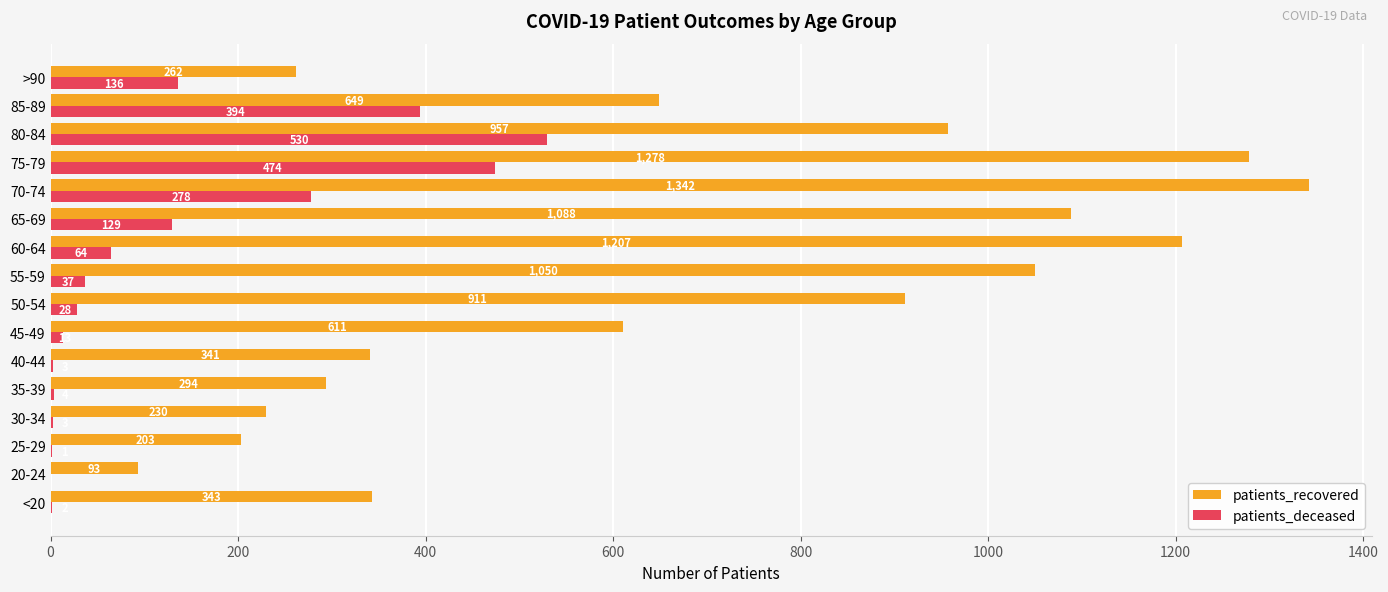

What is the highest value of the patients_deceased series?

530